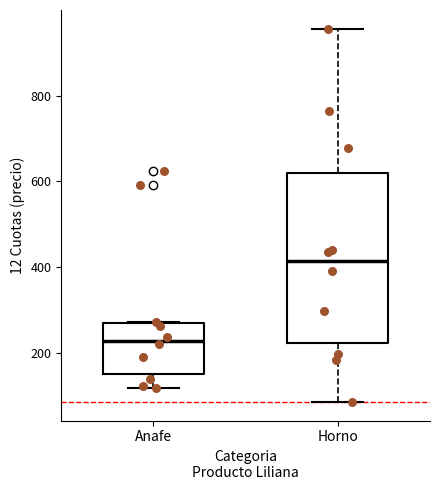

Which box is the tallest, from its lower edge to its upper edge?

Horno